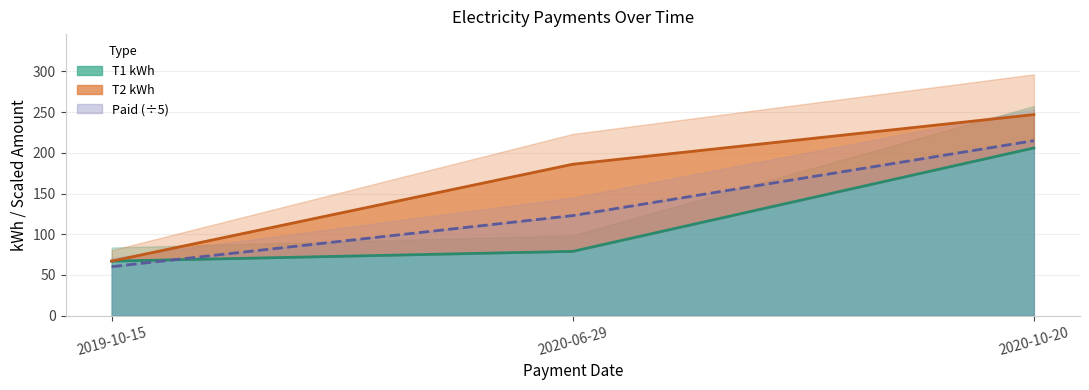

Does the chart display data point markers on the line(s)?

No